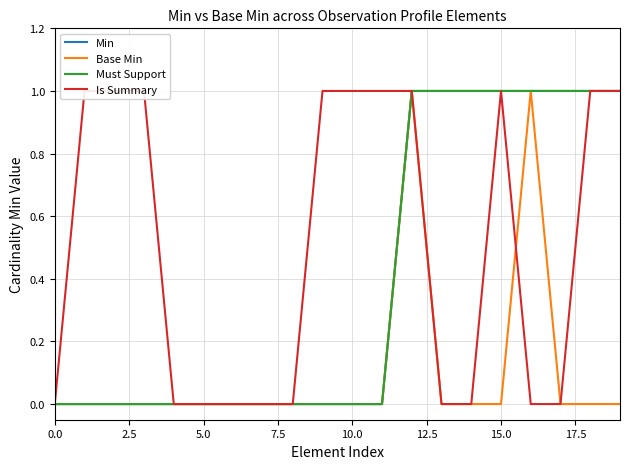

Count the number of data series in this chart.

4